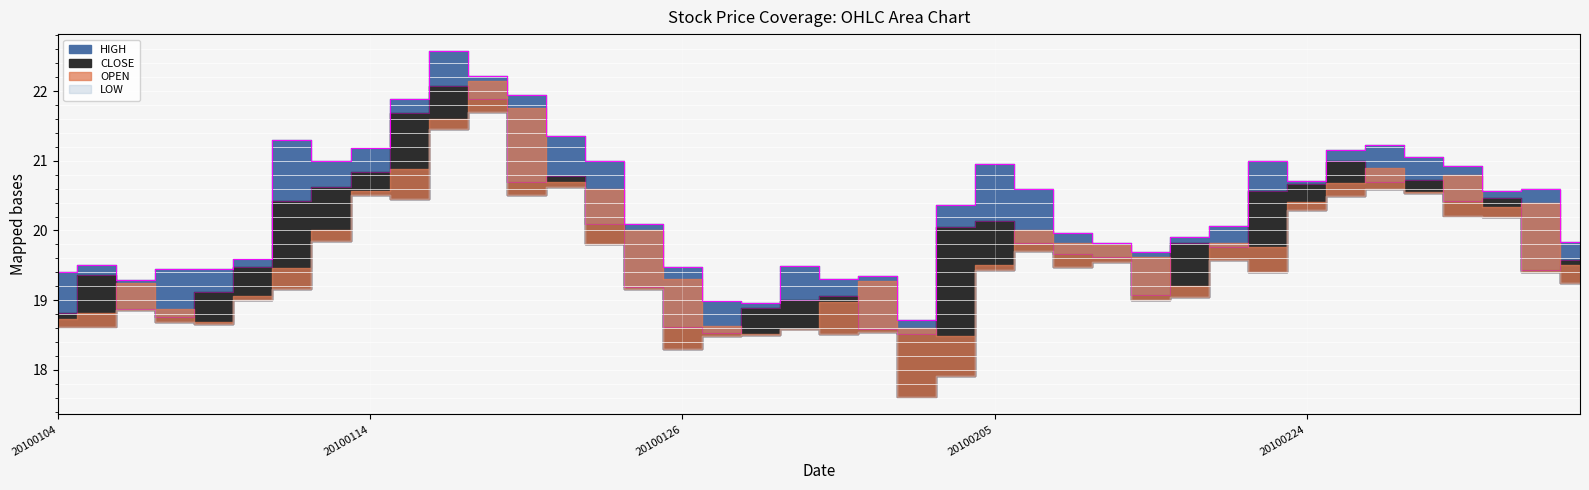

Which category has the highest value in the HIGH series?

20100118